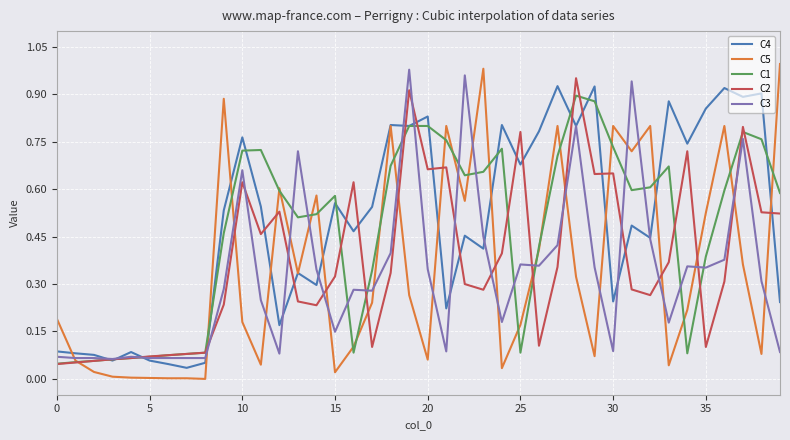

How many lines are shown in the chart?

5